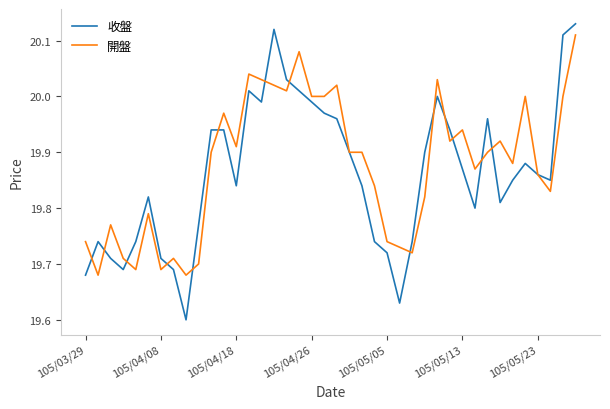

How many lines are shown in the chart?

2